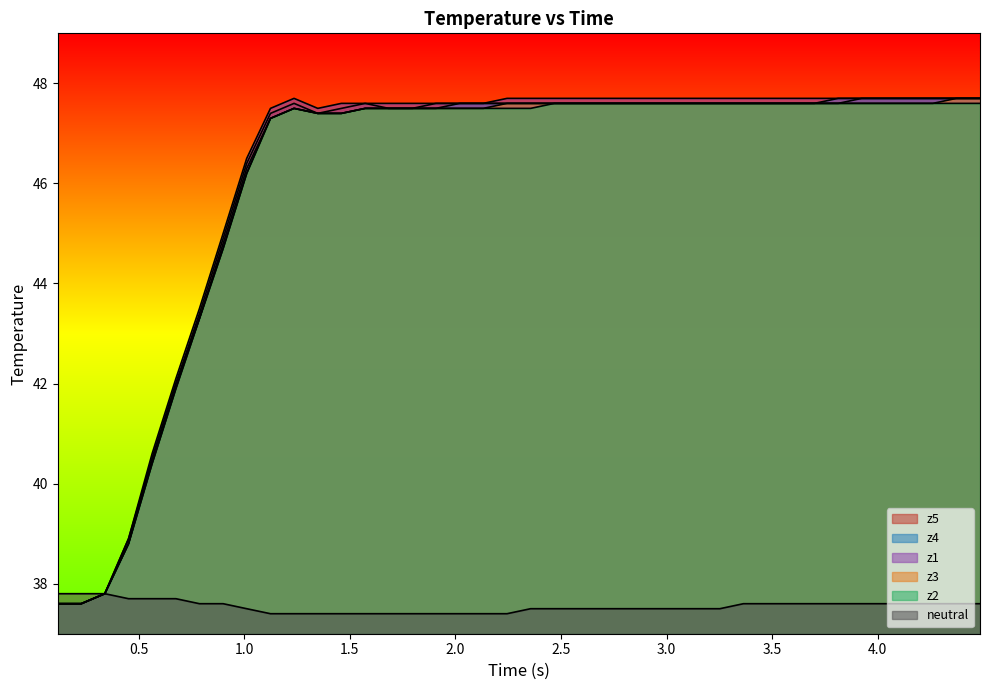

The z3 series shows 22.9 at 3.5. True or false?

False